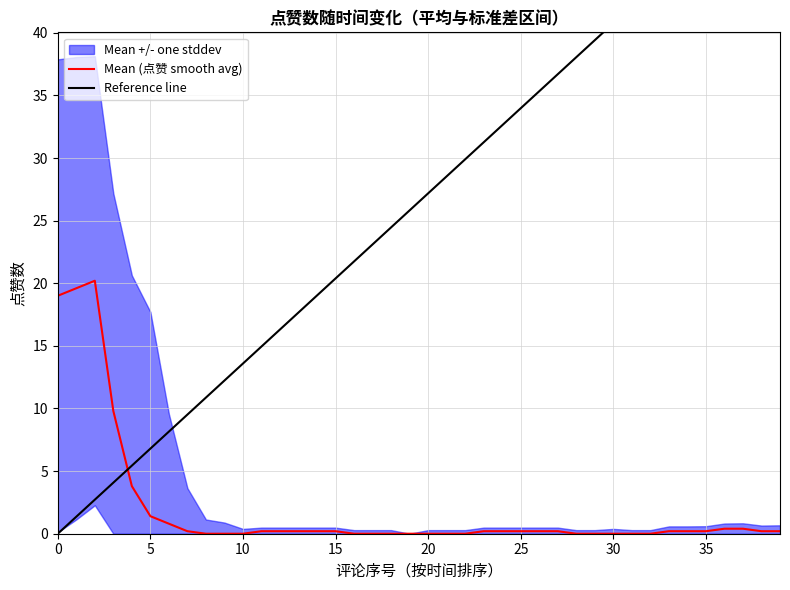

What is the maximum value for Mean (点赞 smooth avg)?

20.2